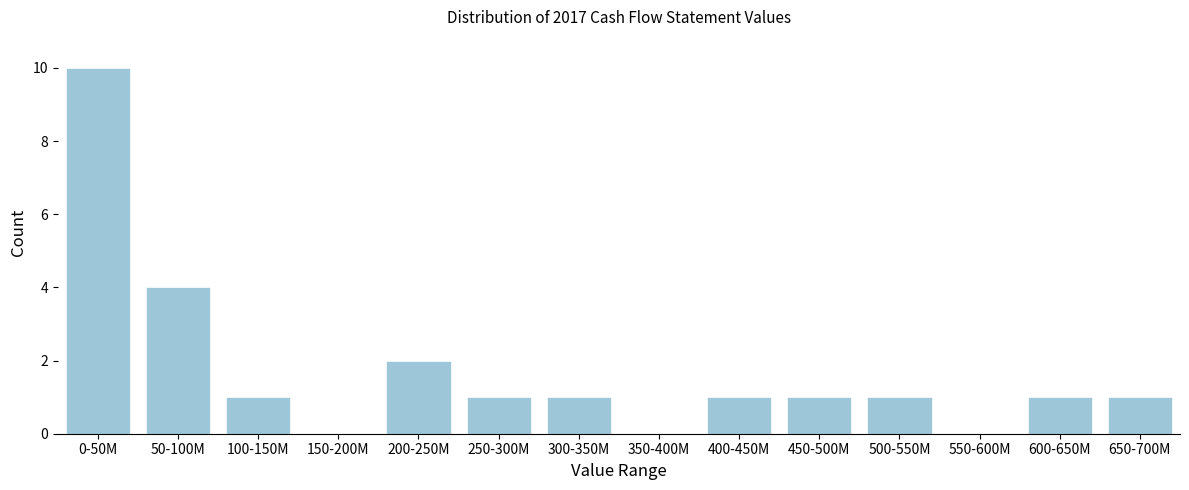

Reading left to right, what are all the values shown in this chart?

0-50M=10	50-100M=4	100-150M=1	150-200M=0	200-250M=2	250-300M=1	300-350M=1	350-400M=0	400-450M=1	450-500M=1	500-550M=1	550-600M=0	600-650M=1	650-700M=1